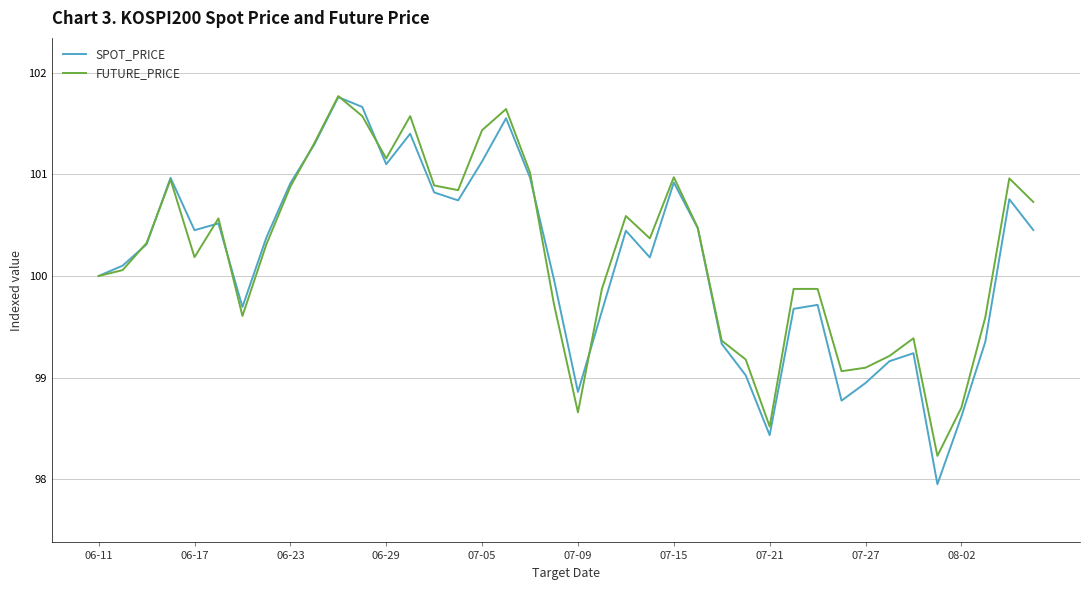

What are all the series names shown in the legend?

SPOT_PRICE, FUTURE_PRICE